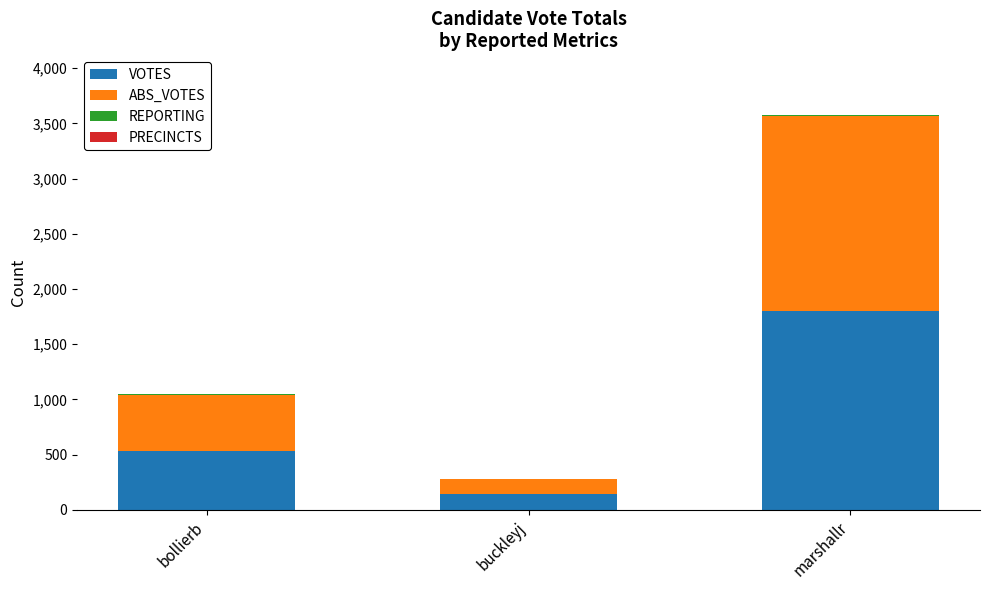

At which category is the sum across all series the highest?

marshallr